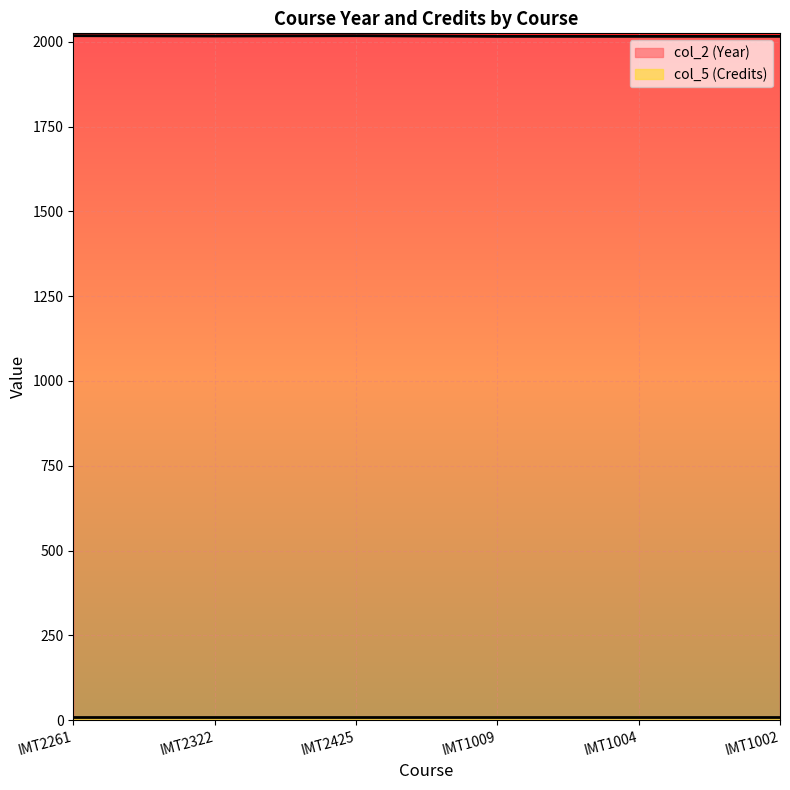

What position from the left is IMT1009?

4